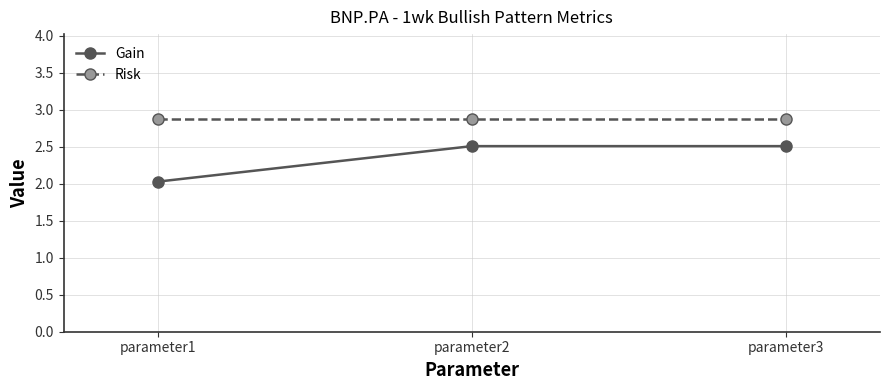

Which series has the widest spread of values?

Gain